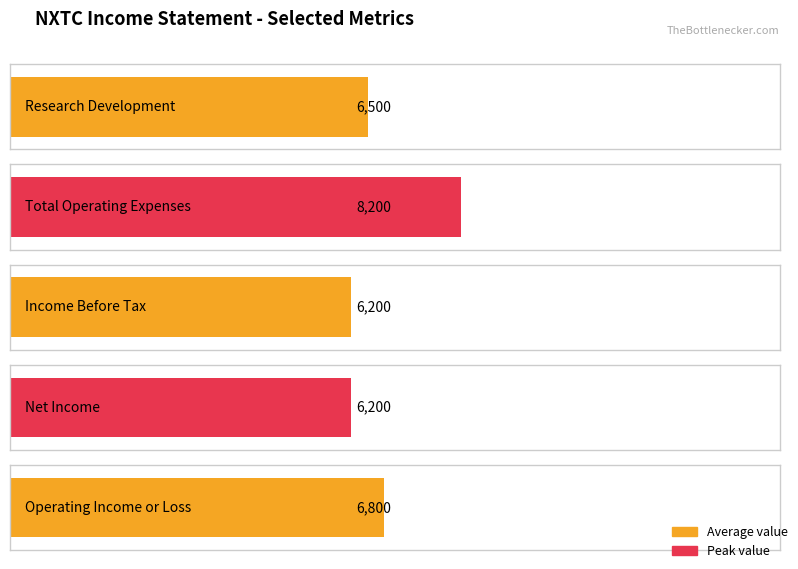

At how many categories does at least one series exceed -8440?

5